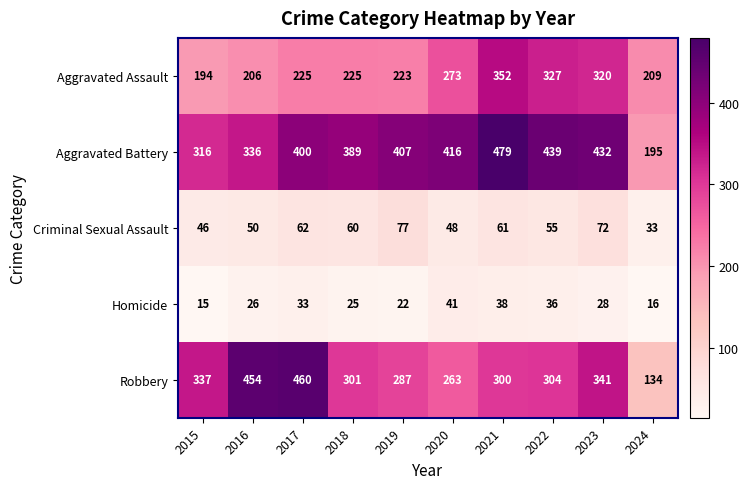

Is it true that Criminal Sexual Assault equals 48 at 2020?

True